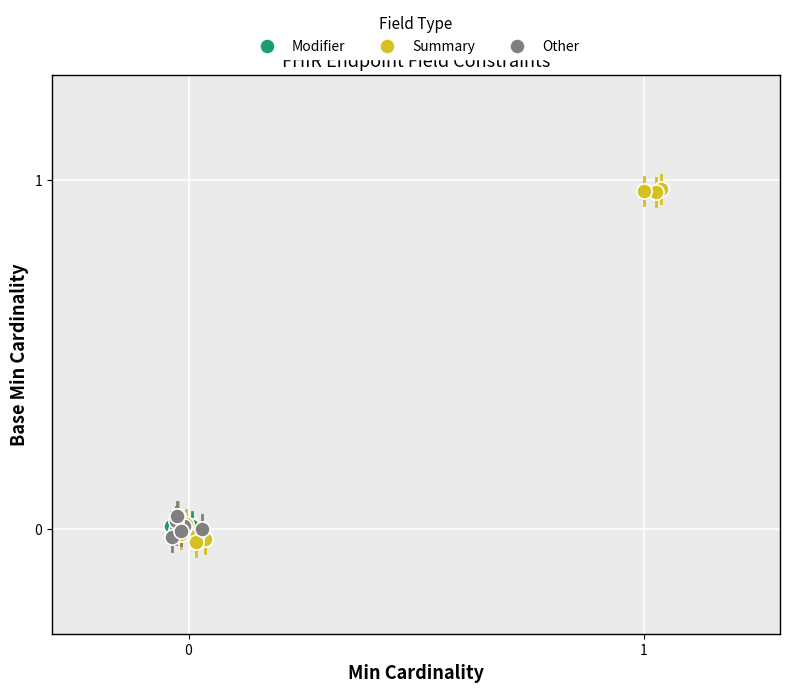

Which series has the widest spread of Y values?

Summary